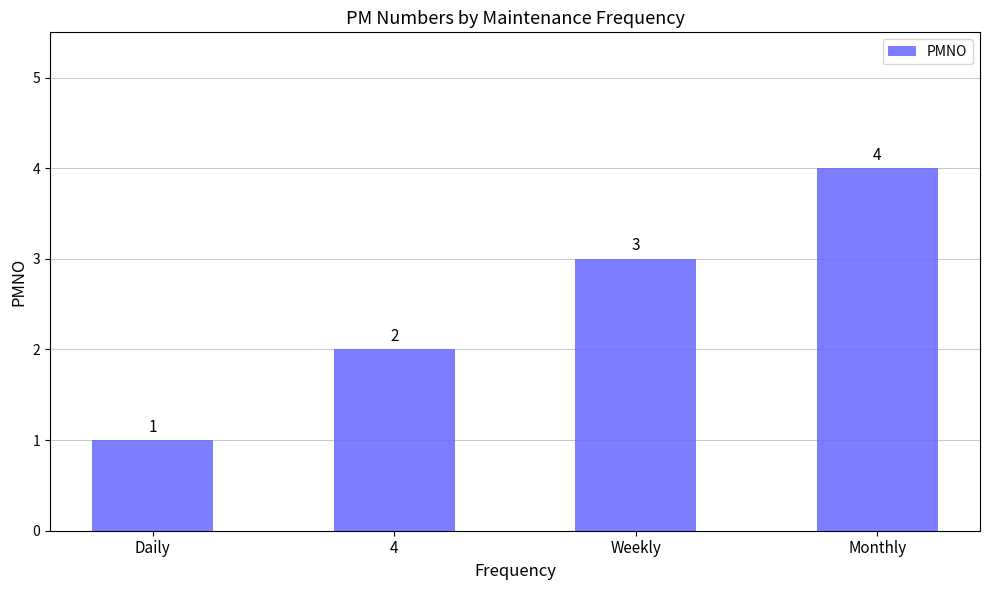

Reading left to right, transcribe all the data shown in this chart.

1	2	3	4